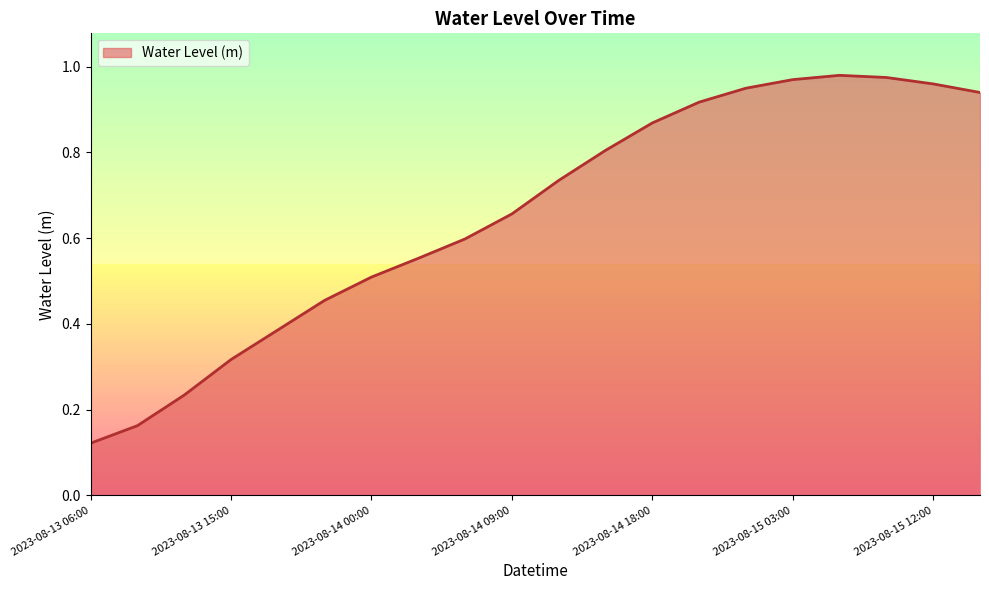

At which category does the chart reach its minimum across all series?

2023-08-13 06:00